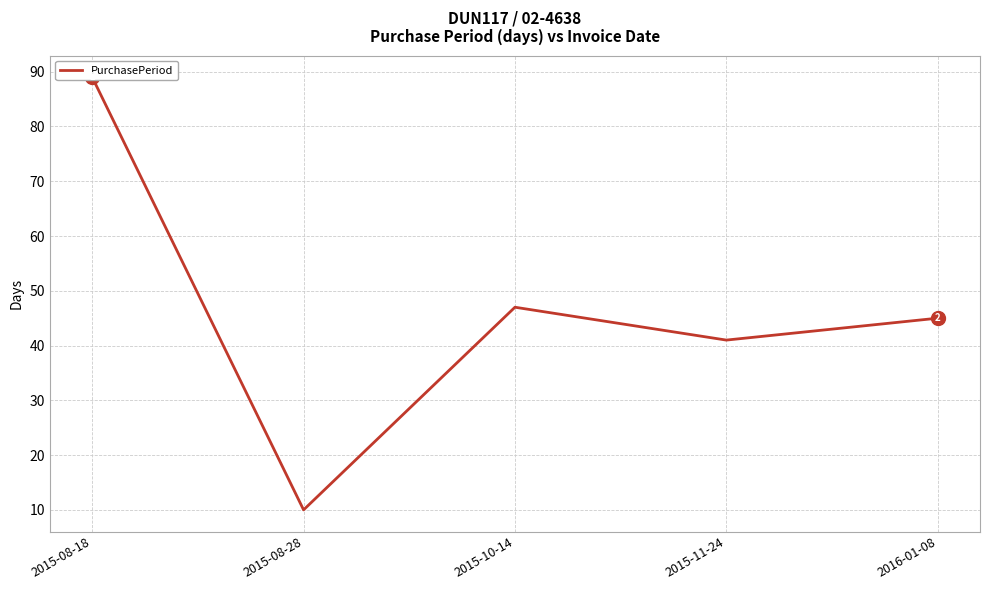

What is the value of the 3rd point from the left?

47